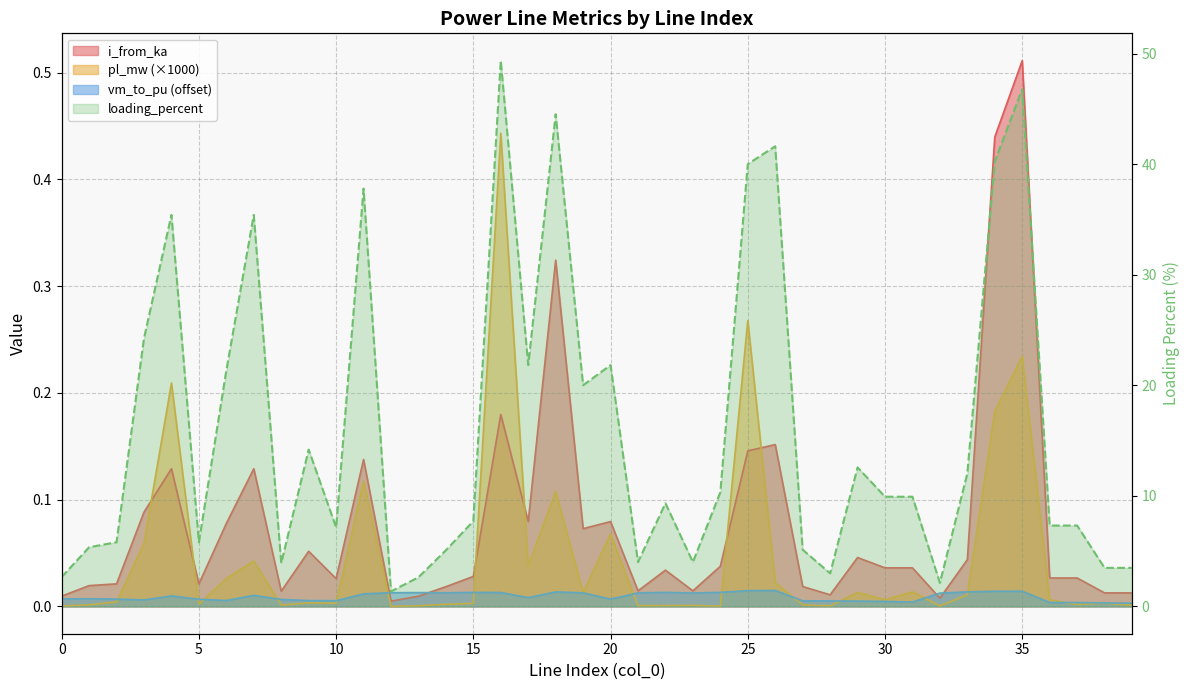

What is the value of the loading_percent point at the 33rd from the left?

2.1